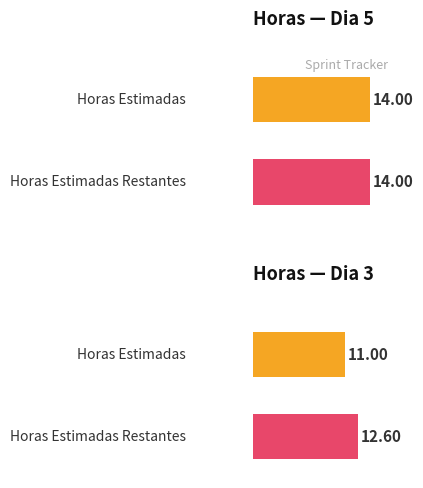

Rank the series by their maximum value, from highest to lowest.

Horas Estimadas, Horas Estimadas Restantes